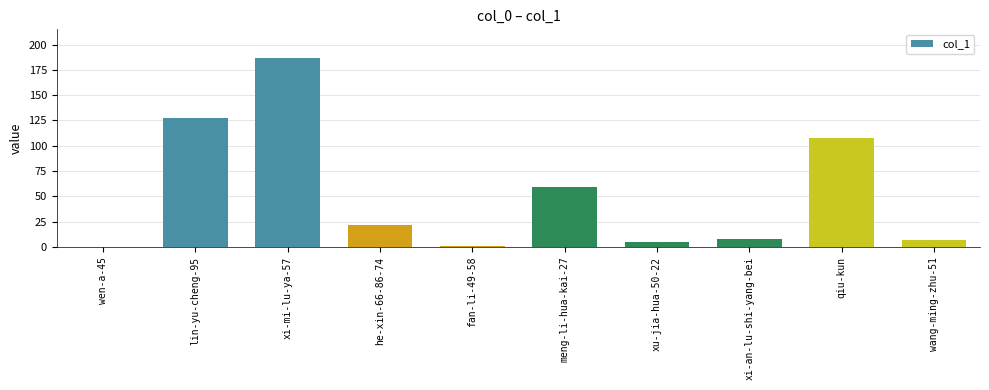

What value does the data have at meng-li-hua-kai-27?

59